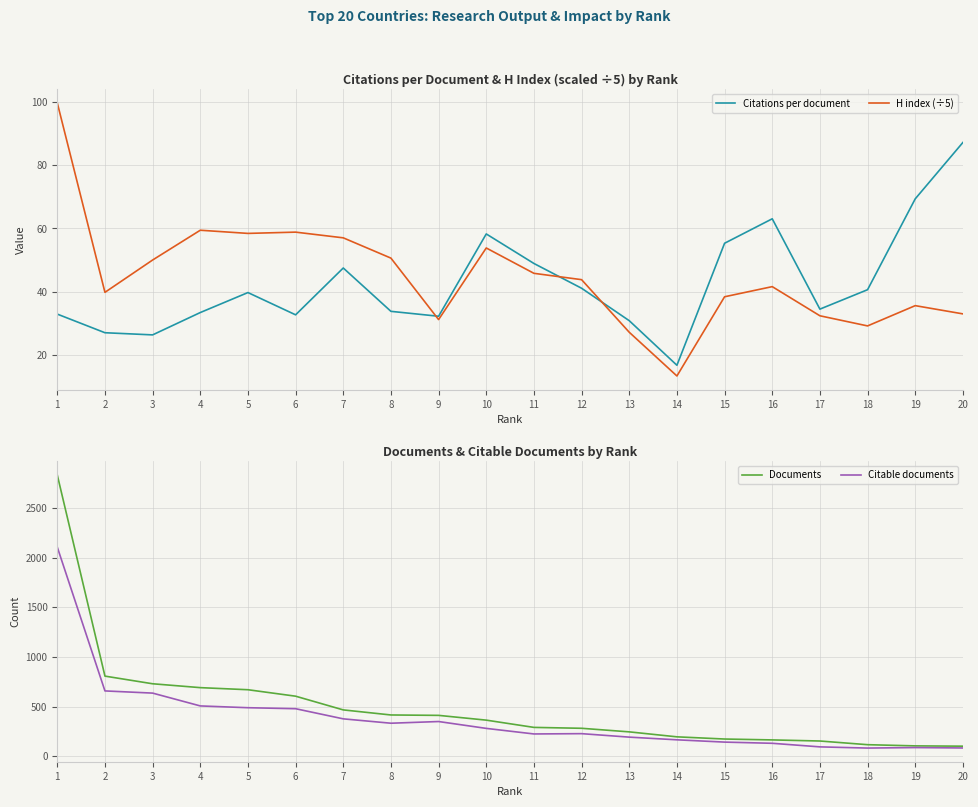

What is the lowest value of the Citations per document series?

16.8